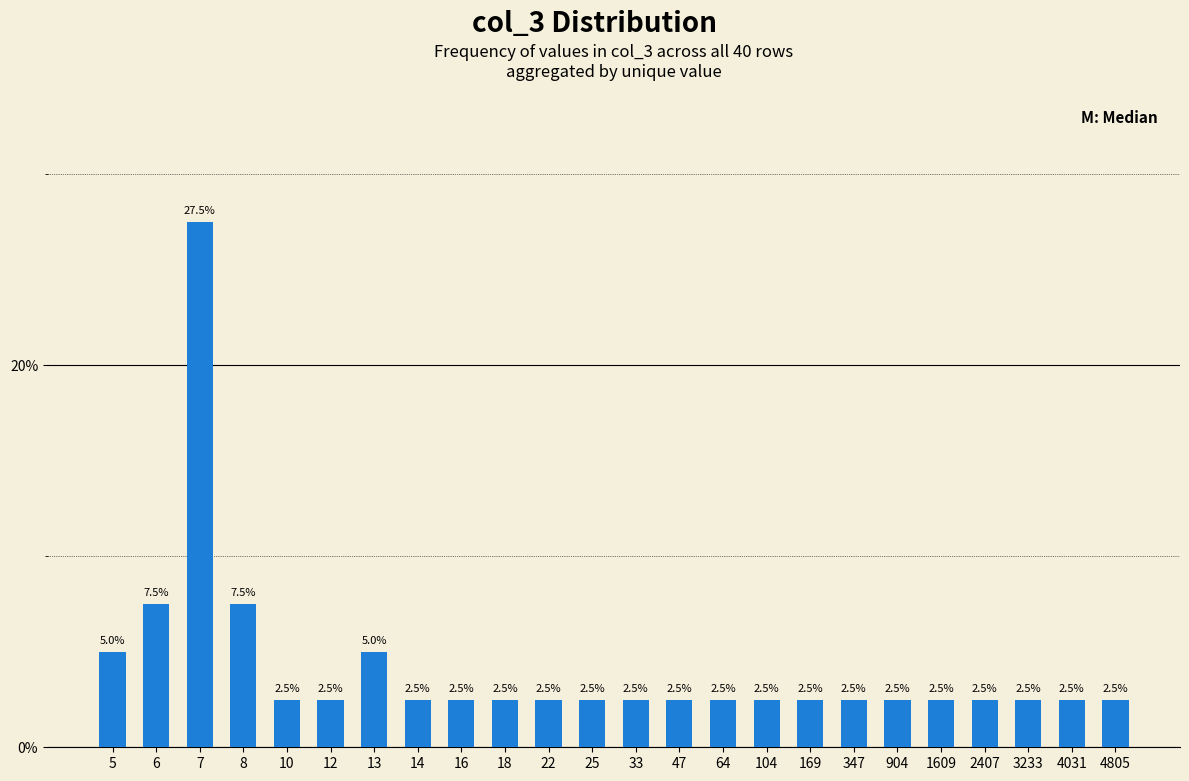

Are the bars horizontal?

No